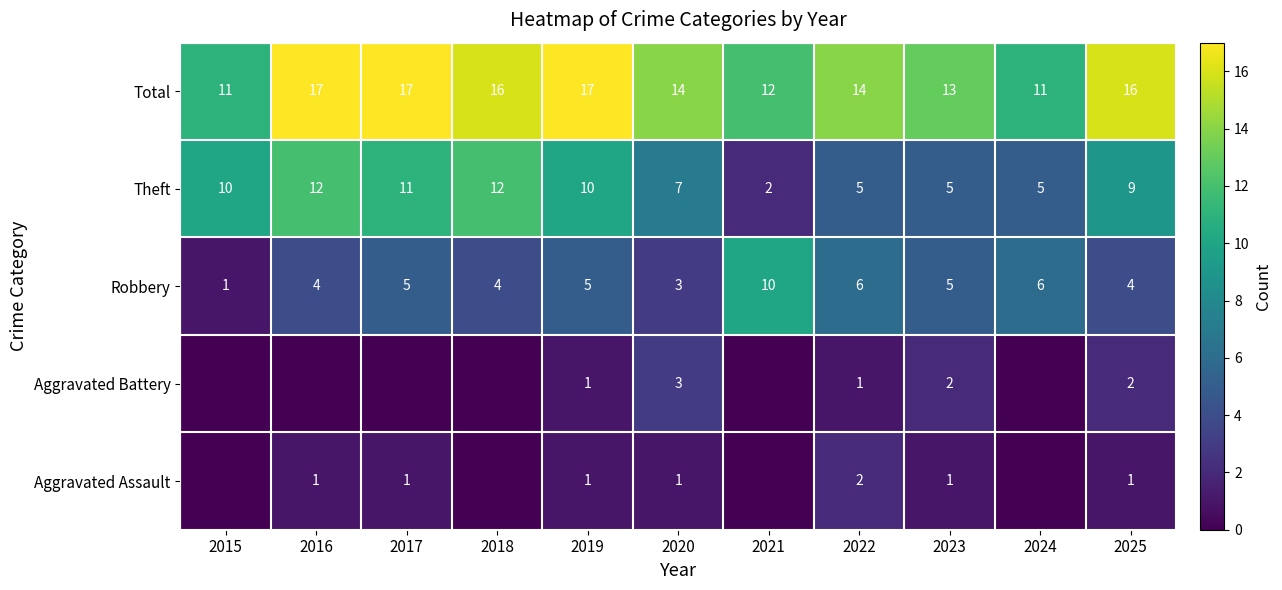

Is the value of Aggravated Assault at 2017 greater than the value of Total at 2025?

No